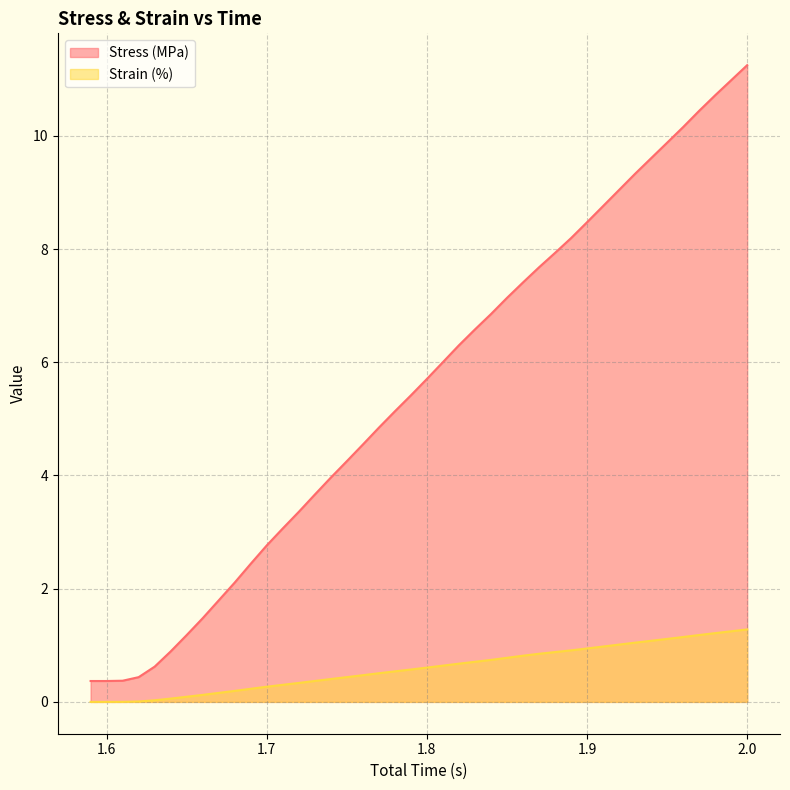

Is it true that Strain (%) equals 0.3 at 1.76?

False